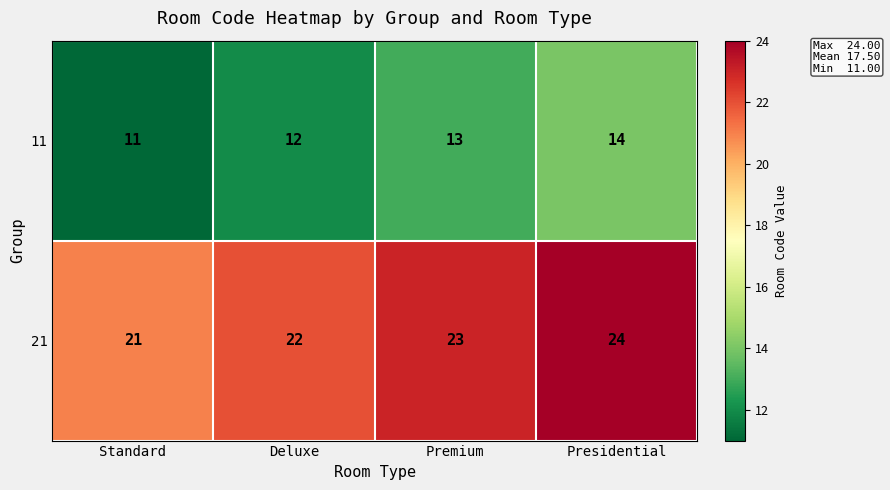

At how many categories does at least one series exceed 18?

4